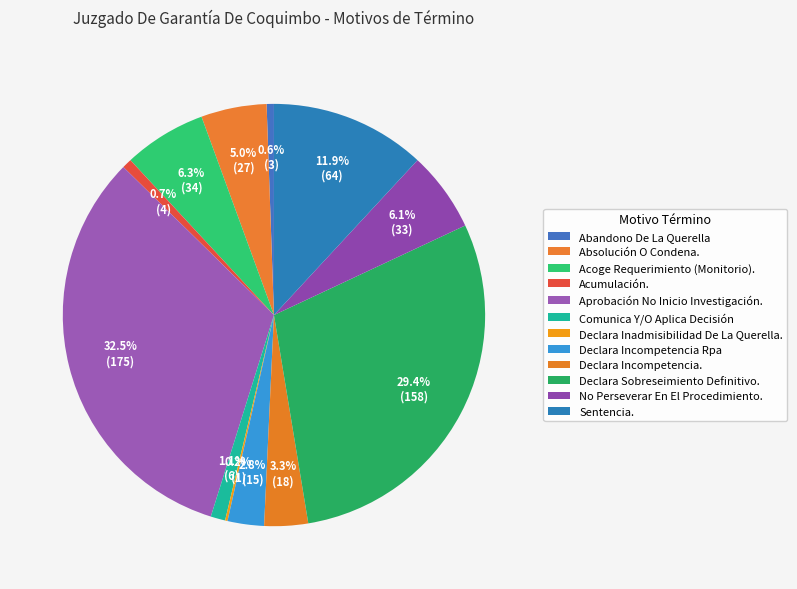

To the nearest percent, what is the difference between the Acumulación. and Sentencia. slice percentages?

11%